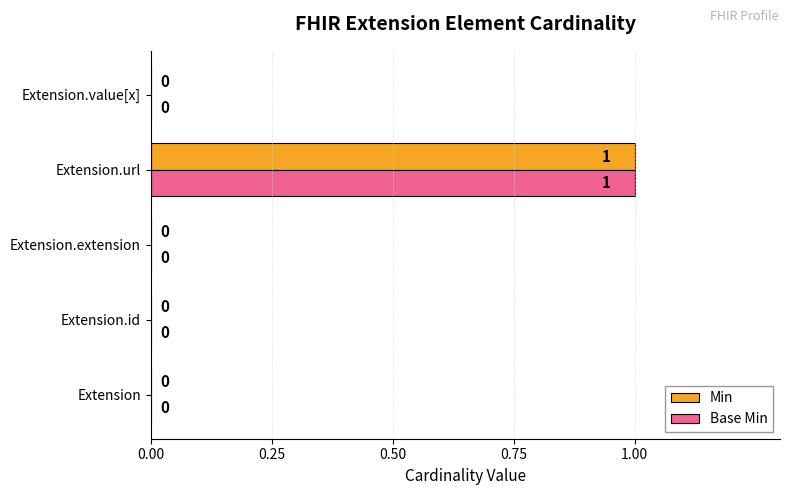

At which label does Min reach its peak?

Extension.url